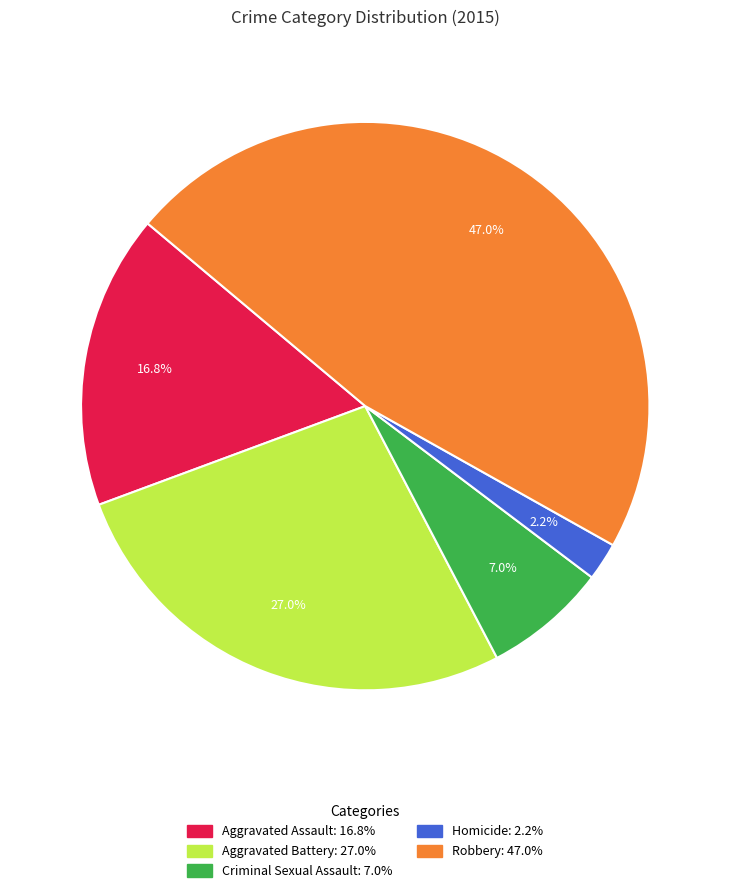

Which category has the biggest portion of the pie?

Robbery